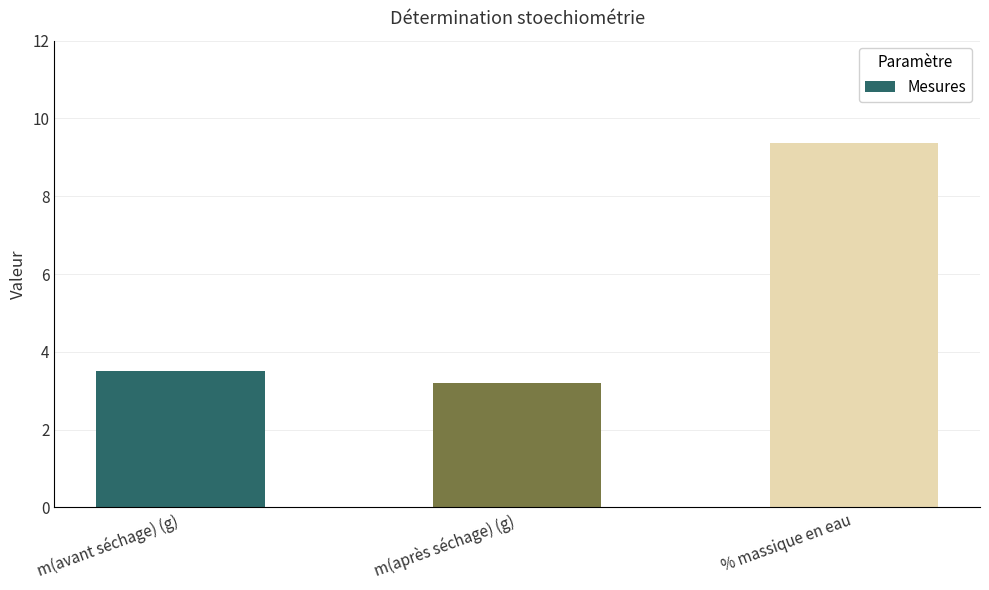

Reading right to left, extract all data points from this chart.

9.4	3.2	3.5